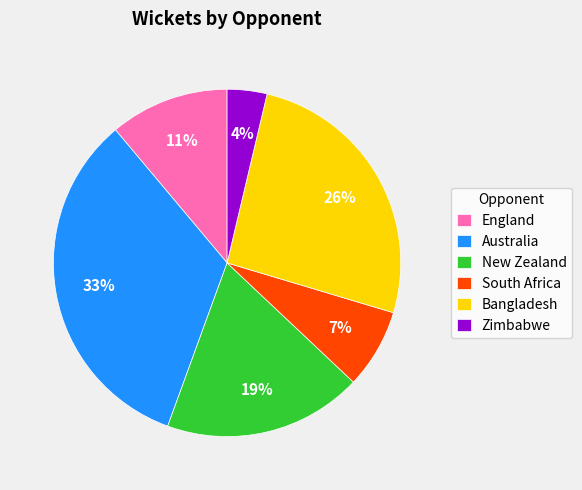

To the nearest percent, what is the average slice percentage?

17%